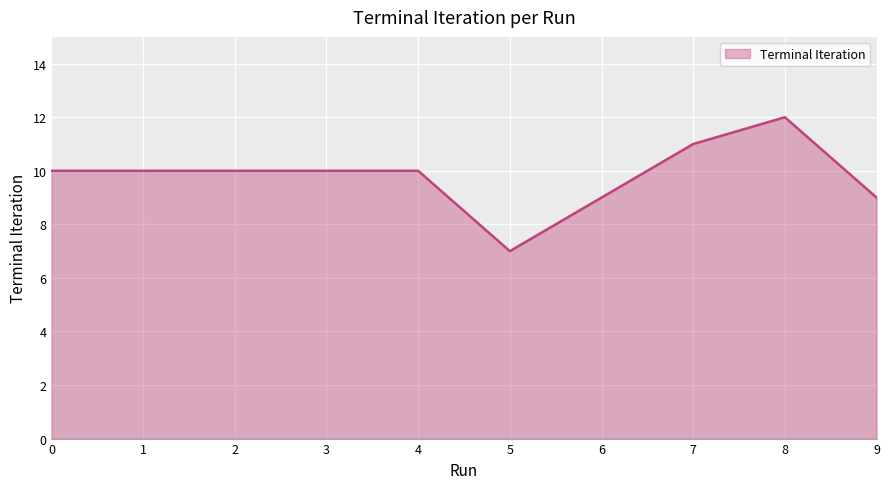

What is the change in value from 1 to 5?

-3